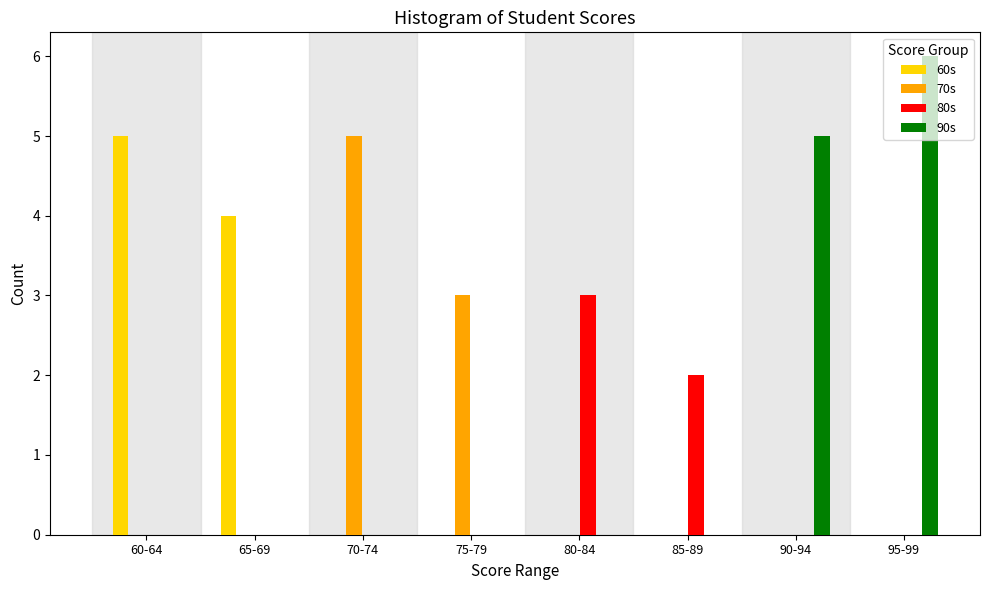

Is it true that 80s equals 2 at 70-74?

False